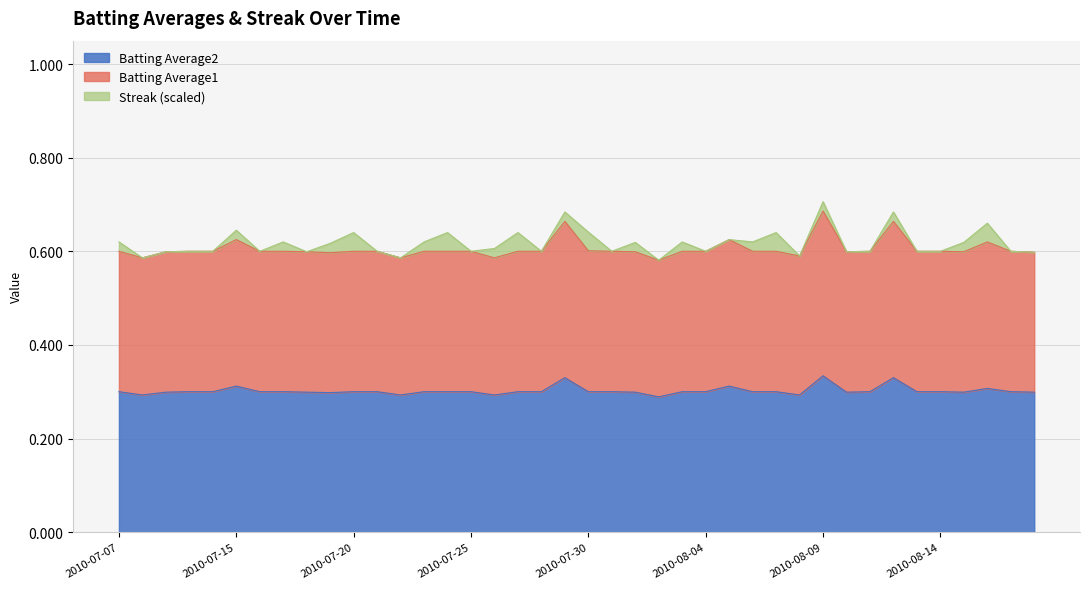

True or false: Batting Average1 and Batting Average2 intersect in this chart.

False